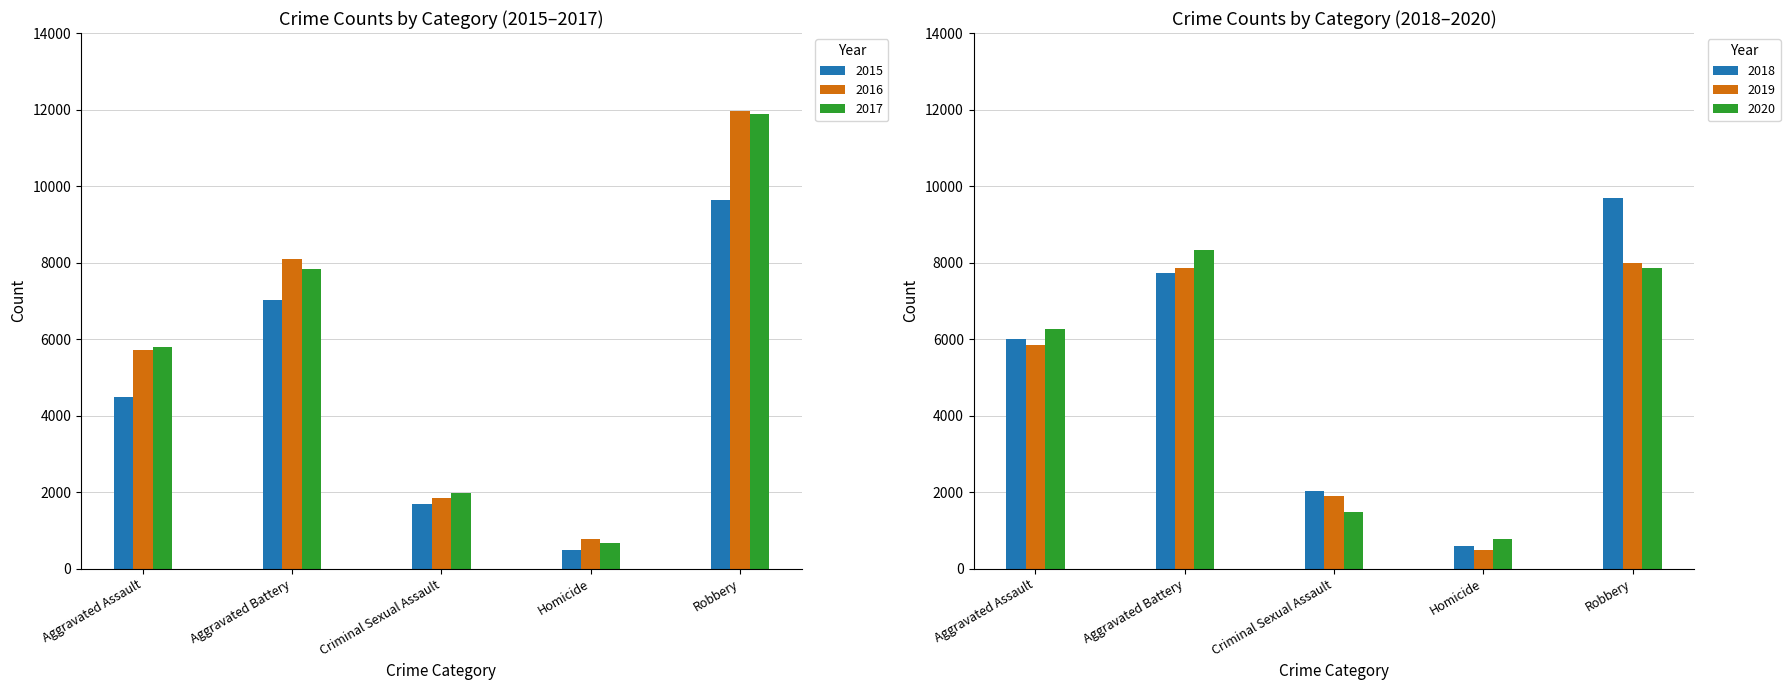

What is the difference between the second highest and second lowest values in the 2016 series?

6238